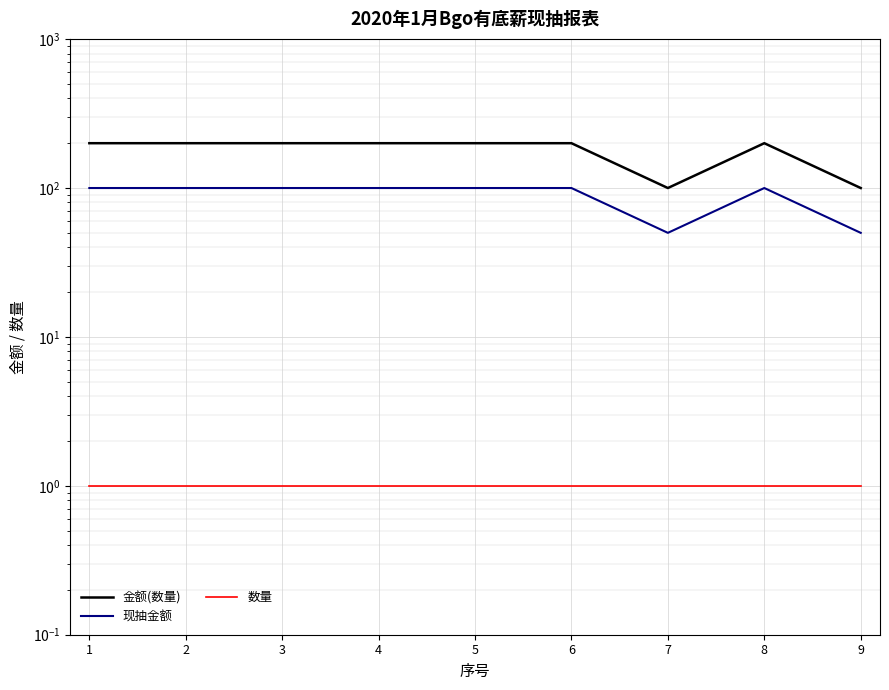

Which category has the highest value in the 现抽金额 series?

1